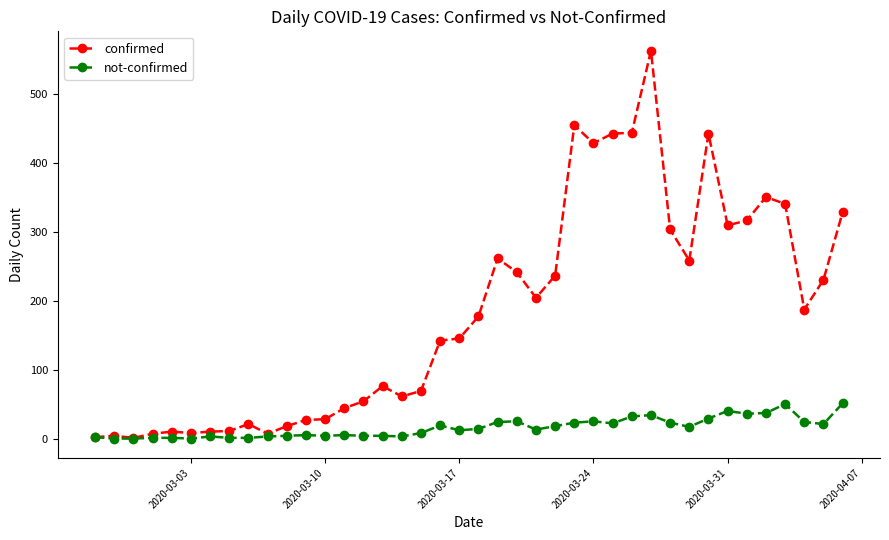

True or false: not-confirmed has more than 2 points higher than both neighbors.

True